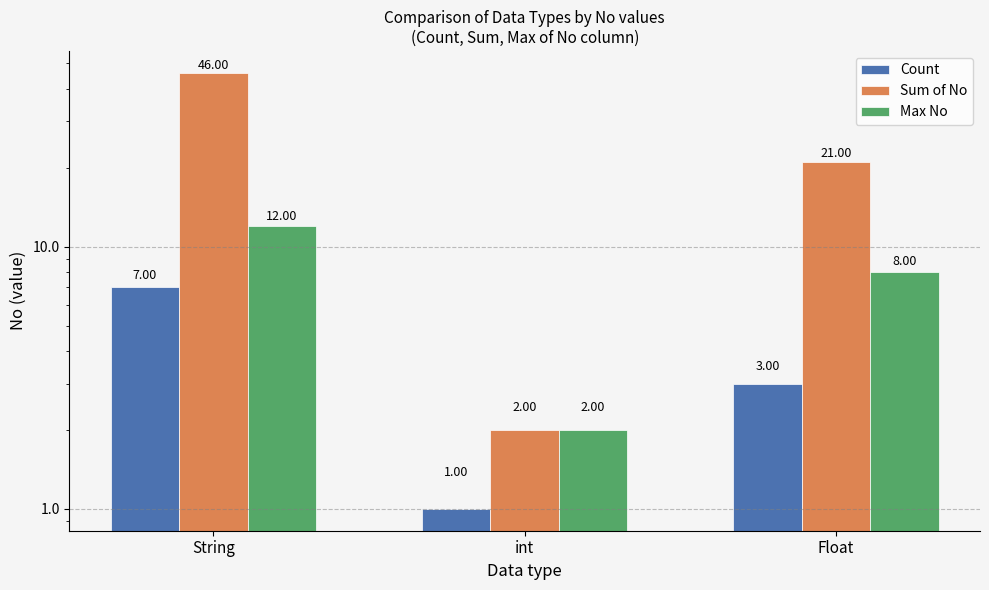

What position from the right is int?

2